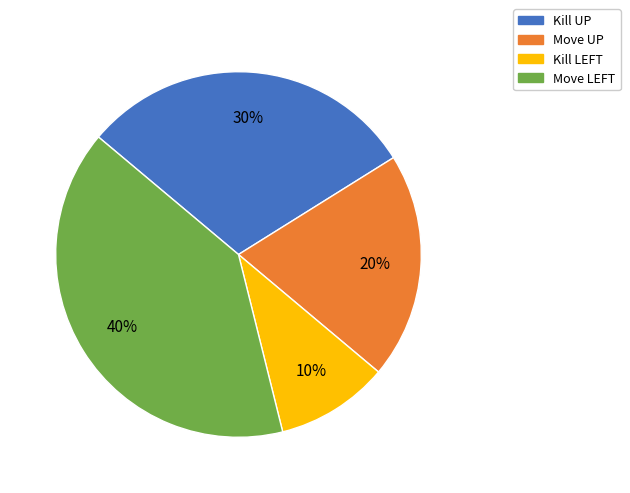

To the nearest percent, what is the difference between the largest and smallest slice percentages?

30%